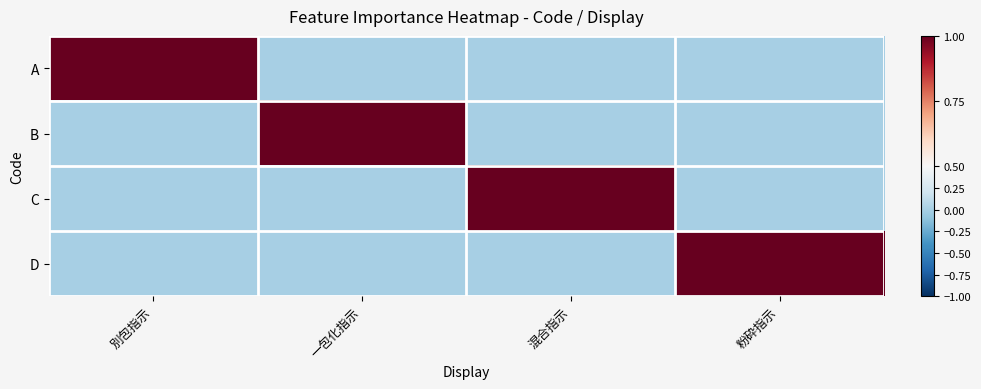

Reading left to right, what are all the values shown in this chart?

A: 別包指示=1	一包化指示=0	混合指示=0	粉砕指示=0
B: 別包指示=0	一包化指示=1	混合指示=0	粉砕指示=0
C: 別包指示=0	一包化指示=0	混合指示=1	粉砕指示=0
D: 別包指示=0	一包化指示=0	混合指示=0	粉砕指示=1